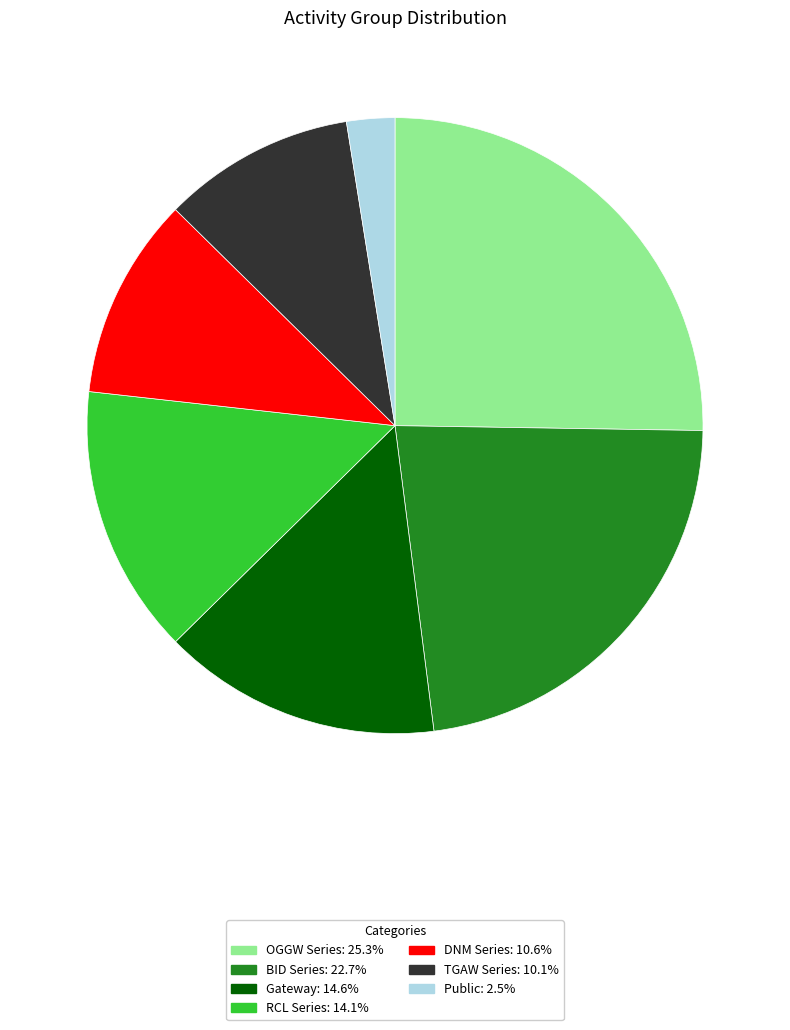

Is there any slice that represents more than half of the pie?

No